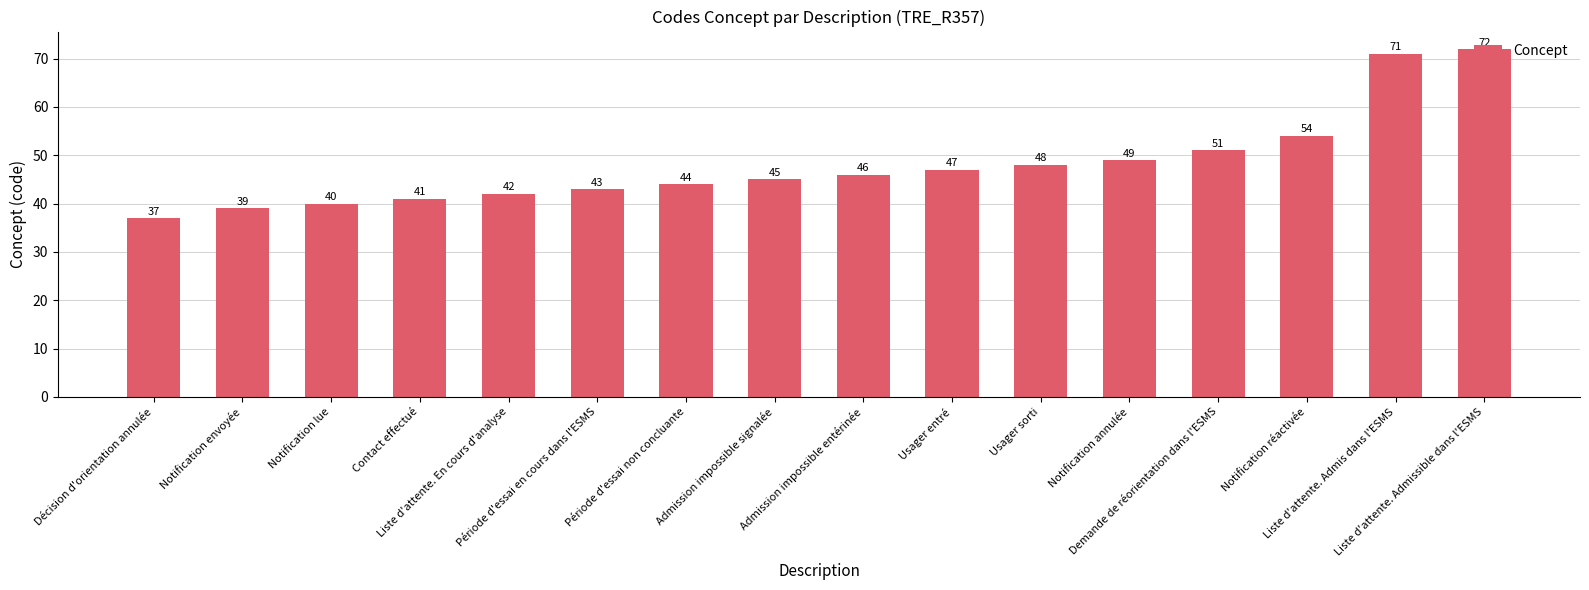

Between Liste d'attente. Admis dans l'ESMS and Admission impossible signalée, which is larger?

Liste d'attente. Admis dans l'ESMS